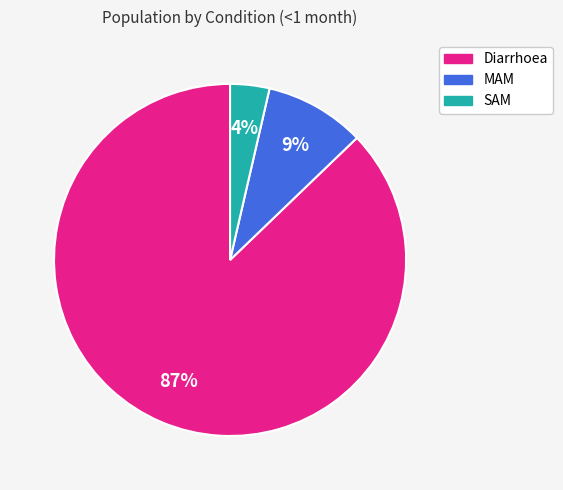

To the nearest percent, what is the combined percentage of SAM and Diarrhoea?

91%